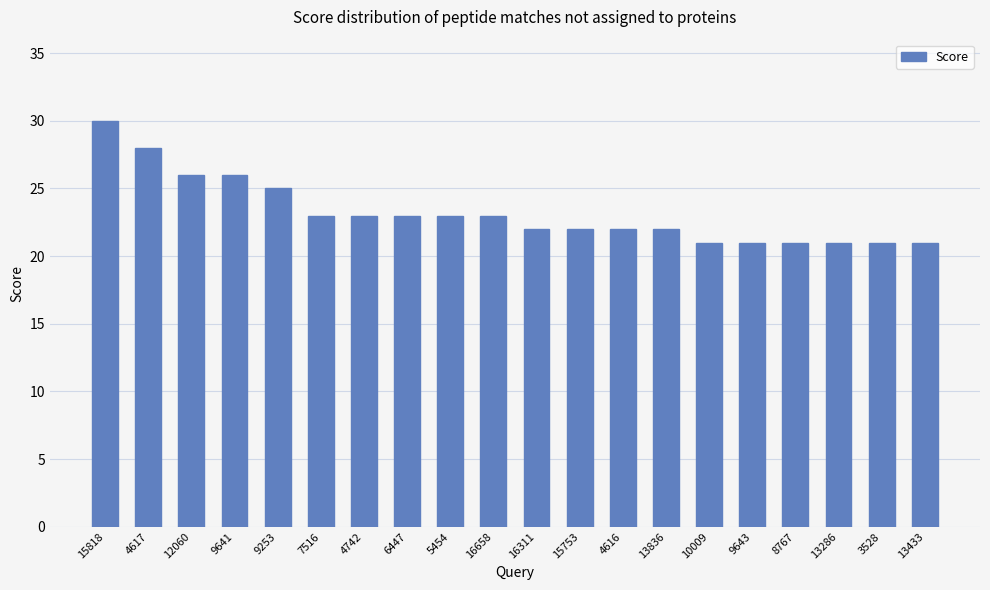

At which label does the data first exceed 23?

15818